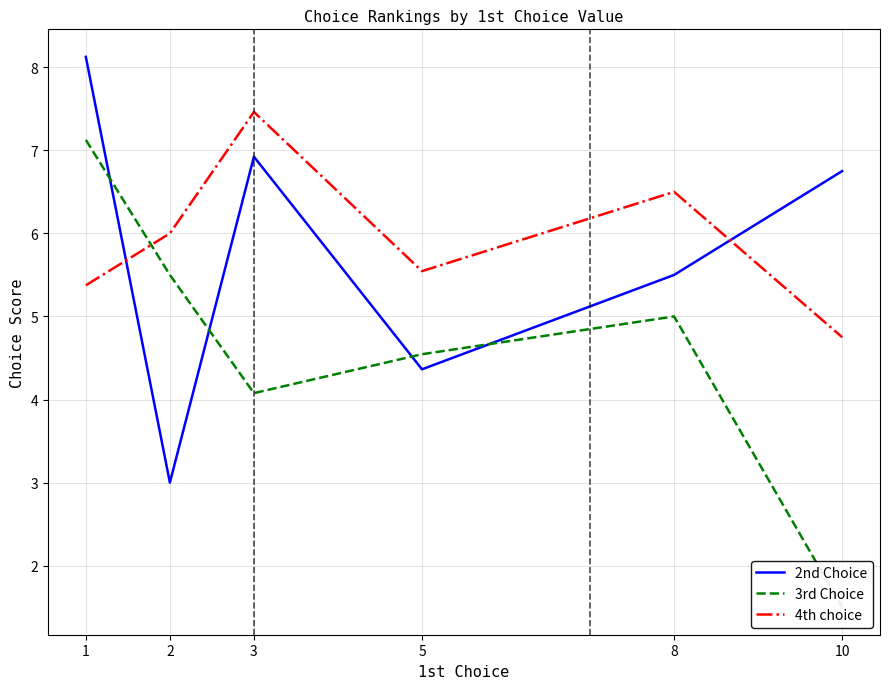

Reading right to left, what are all the values shown in this chart?

2nd Choice: 6.8	5.5	4.4	6.9	3.0	8.1
3rd Choice: 1.5	5.0	4.5	4.1	5.5	7.1
4th choice: 4.8	6.5	5.5	7.5	6.0	5.4